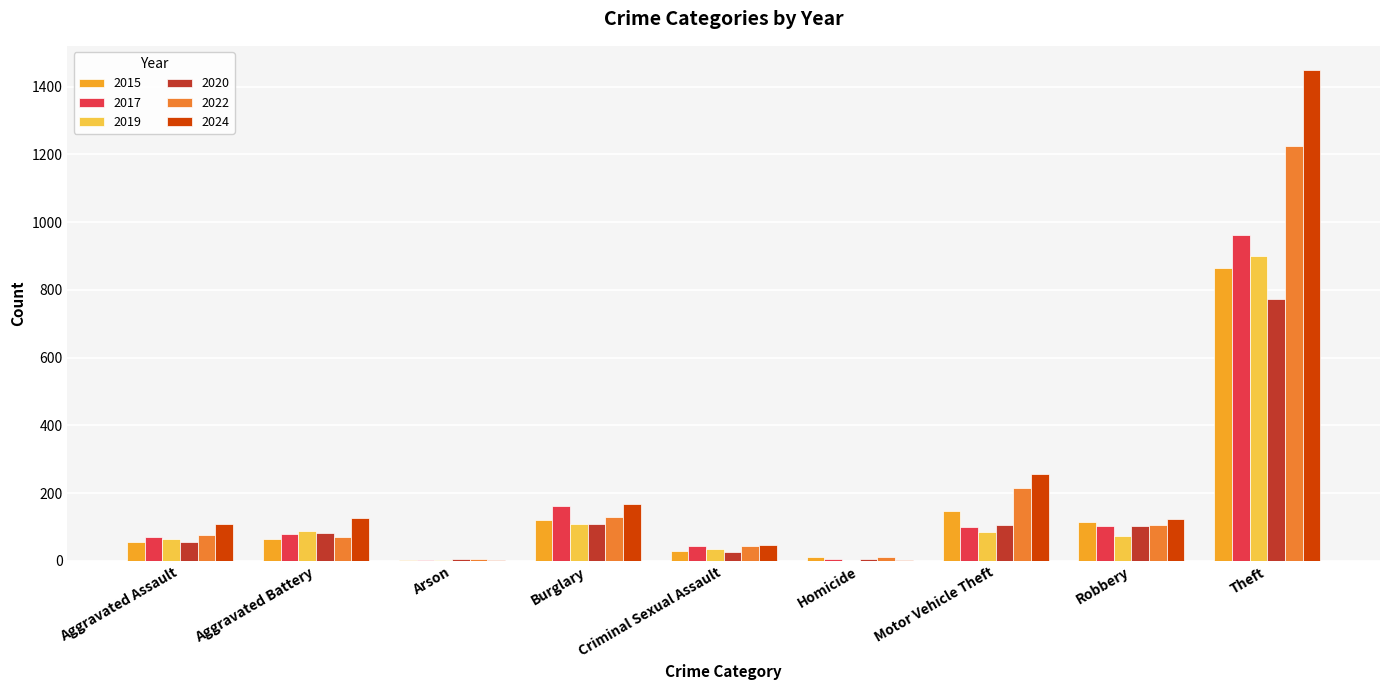

Where is 2015 nearest to the value 432?

Motor Vehicle Theft